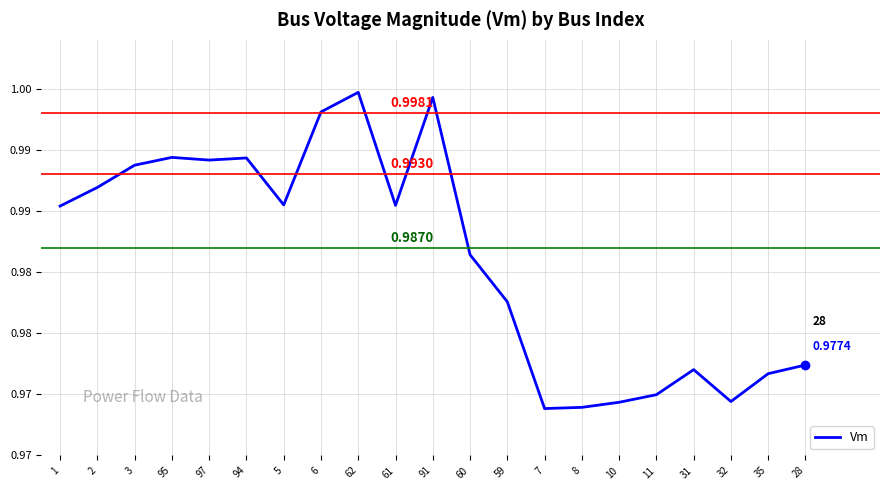

Rank the categories by value from lowest to highest.

7, 8, 10, 32, 11, 35, 31, 28, 59, 60, 1, 61, 5, 2, 3, 97, 94, 95, 6, 91, 62